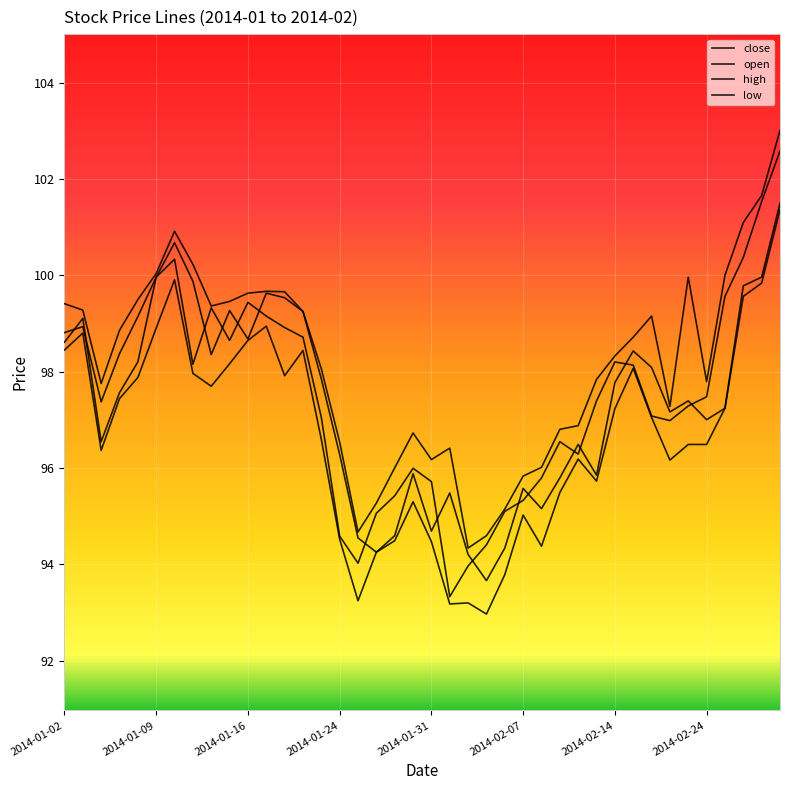

How many lines are shown in the chart?

4